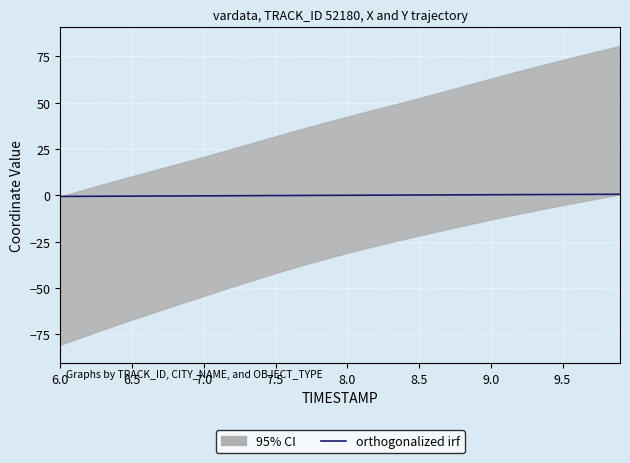

What is the difference between the second highest and second lowest values?

1.1